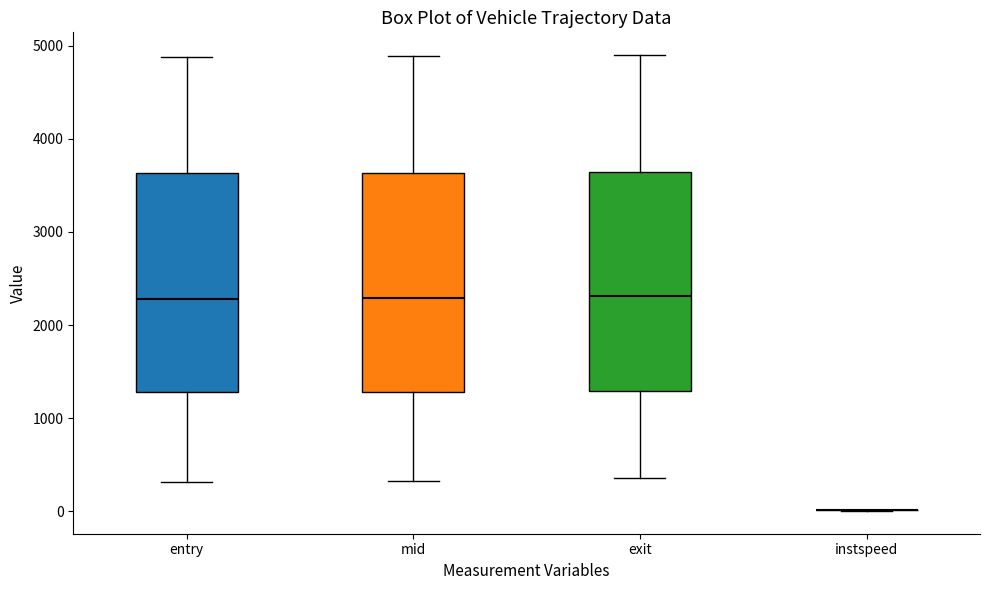

Reading left to right, read every box against the y-axis: the position of its median line, the range the box covers, and the ends of its whiskers. The values are not printed on the chart, so give them approximately, as read against the axis.

entry: median 2300, box 1300 to 3600, whiskers 300 to 4900
mid: median 2300, box 1300 to 3600, whiskers 300 to 4900
exit: median 2300, box 1300 to 3600, whiskers 400 to 4900
instspeed: box collapsed to a line at 0, whiskers 0 to 0